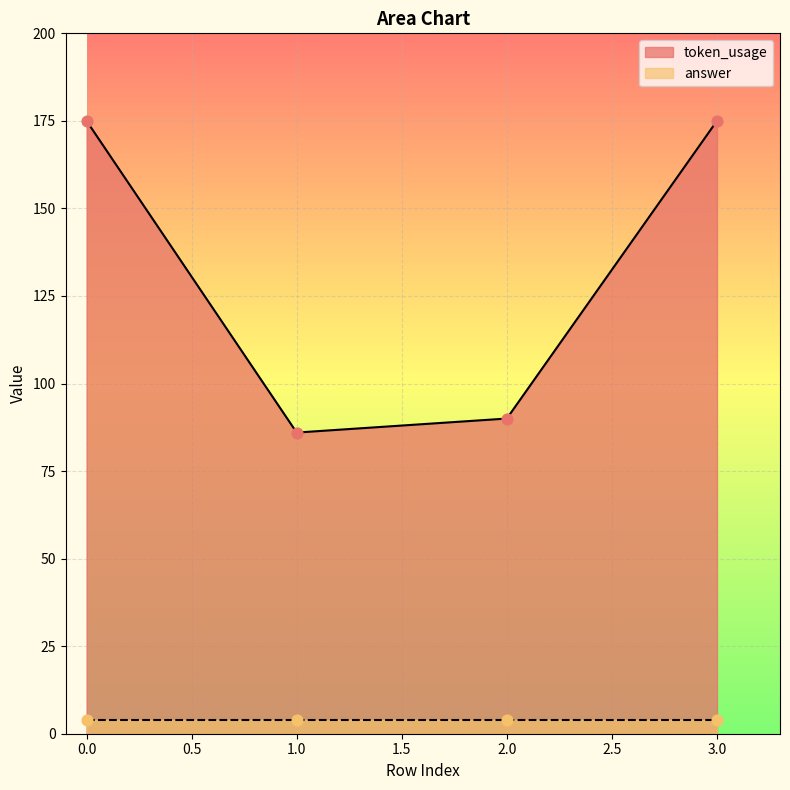

What is the ratio of the value at 3 to the value at 0?

1.0